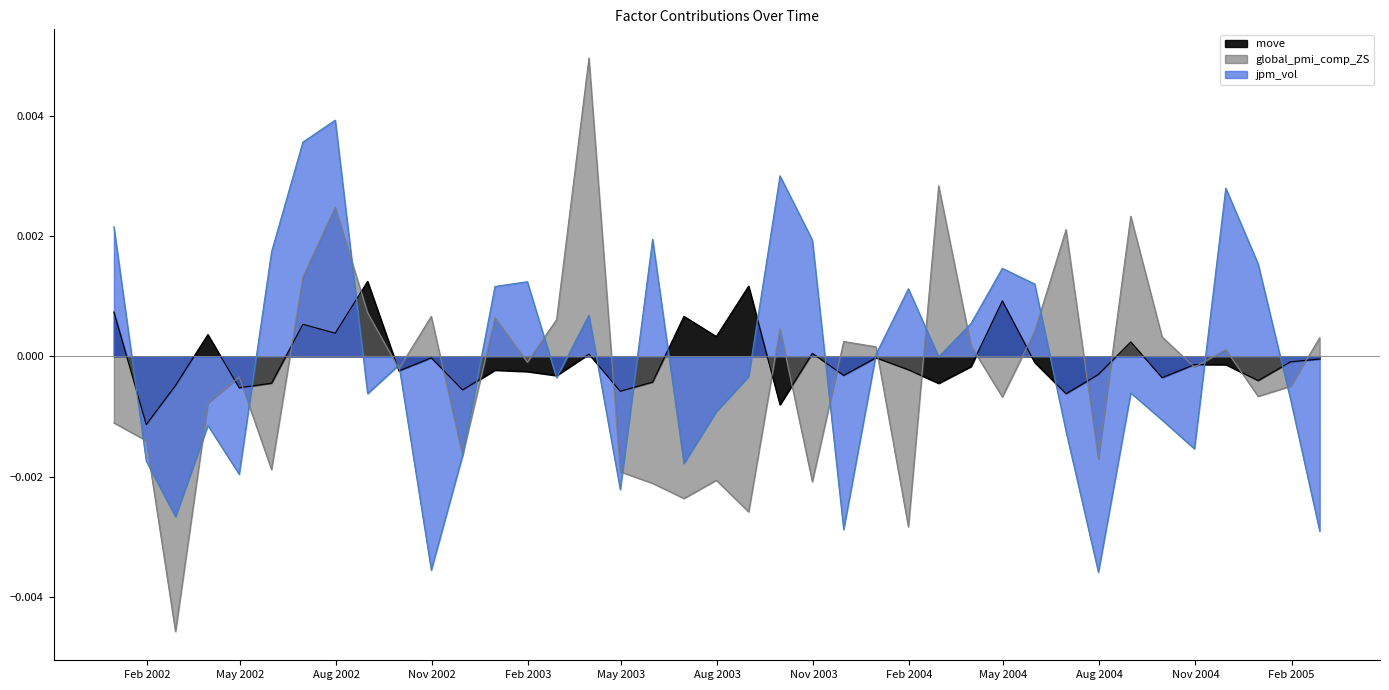

List the series in order of their peak value, lowest first.

move, jpm_vol, global_pmi_comp_ZS